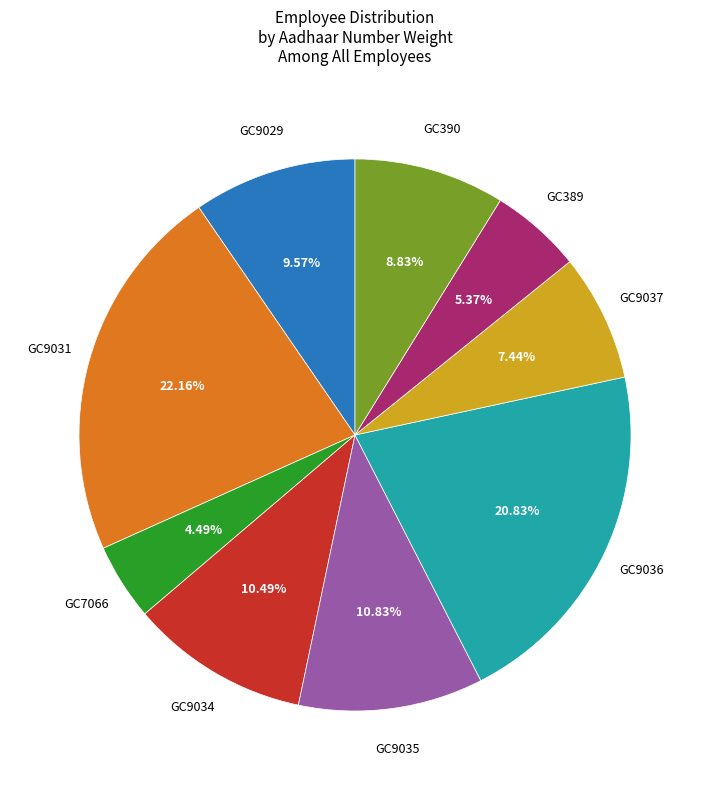

Does any single category account for the majority?

No